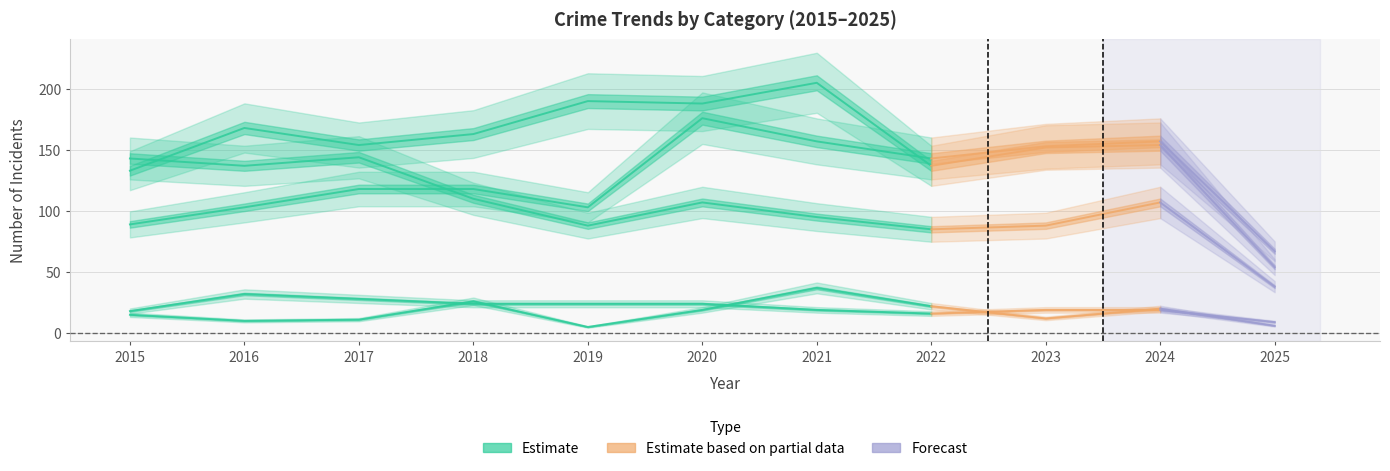

How many interior local peaks does the Aggravated Battery series have?

4